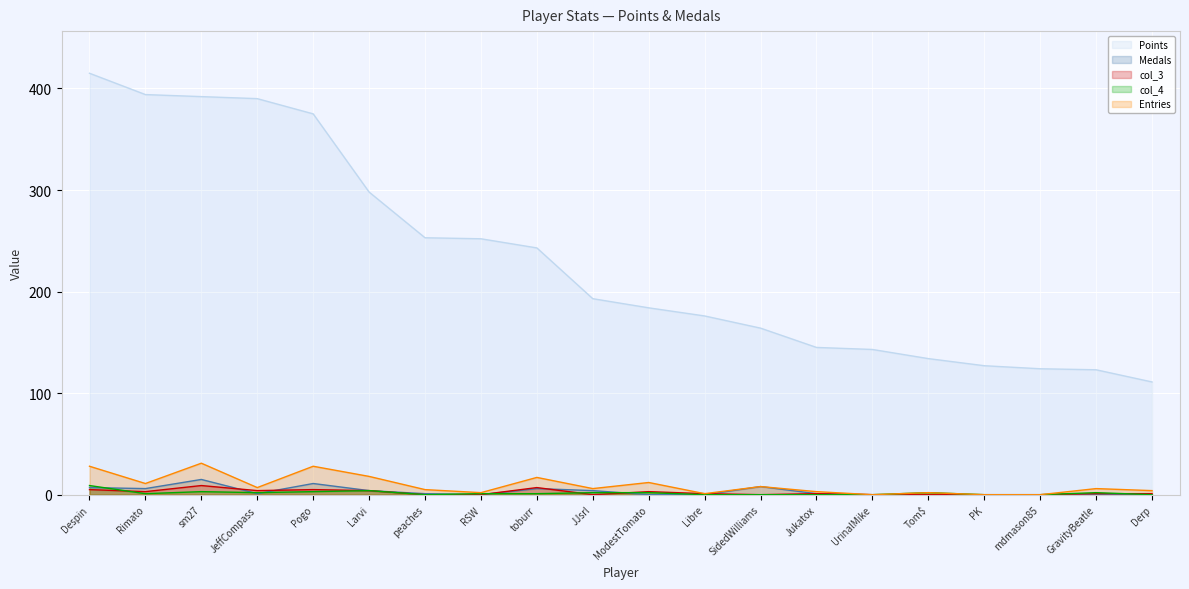

What is the approximate value of Entries at Larvi?

18